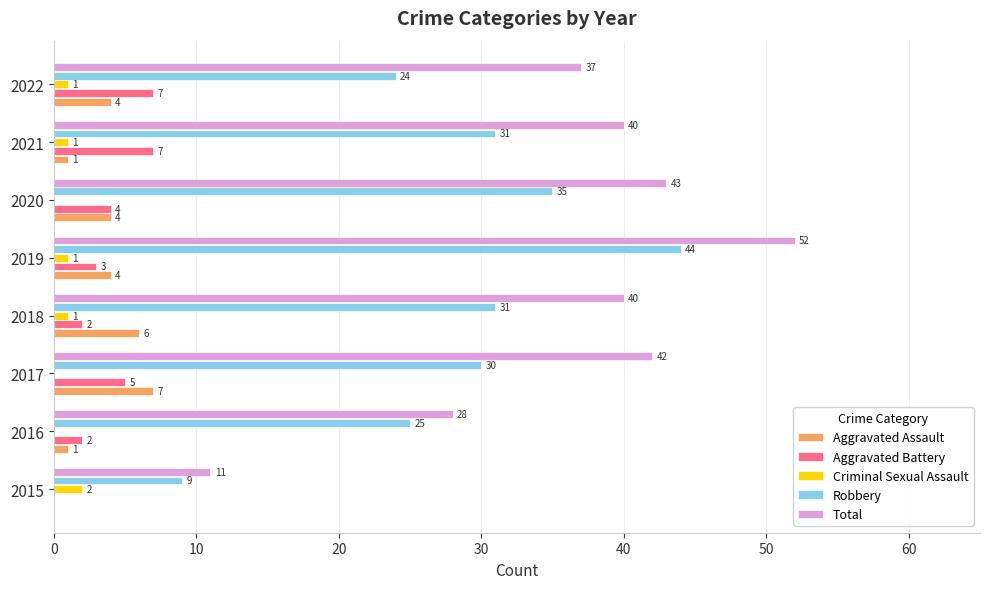

How many data points does each series have?

8